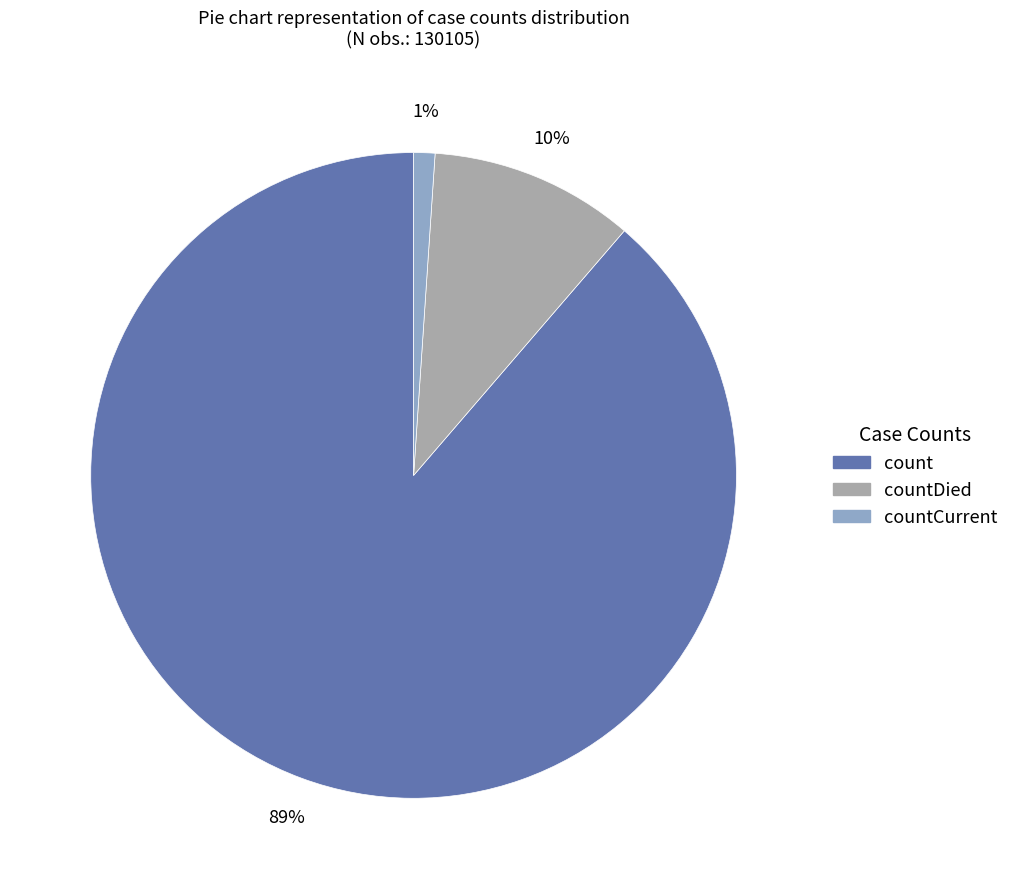

The countCurrent slice represents 1% of the pie. True or false?

True